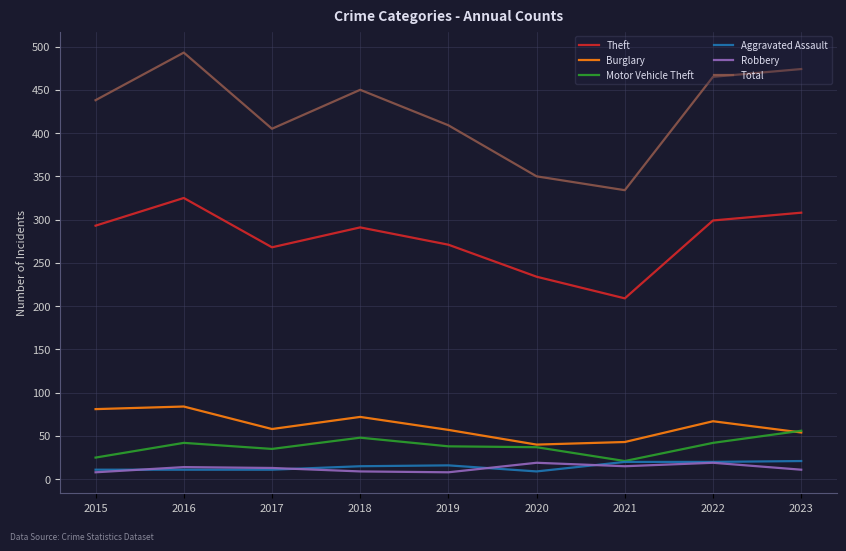

True or false: Robbery and Motor Vehicle Theft cross at least once.

False